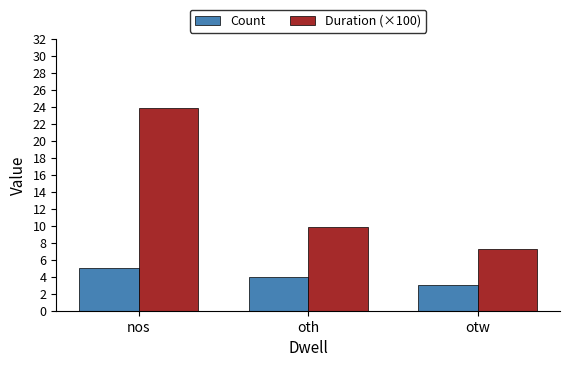

What is the value of the Count bar at the 1st from the left?

5.0